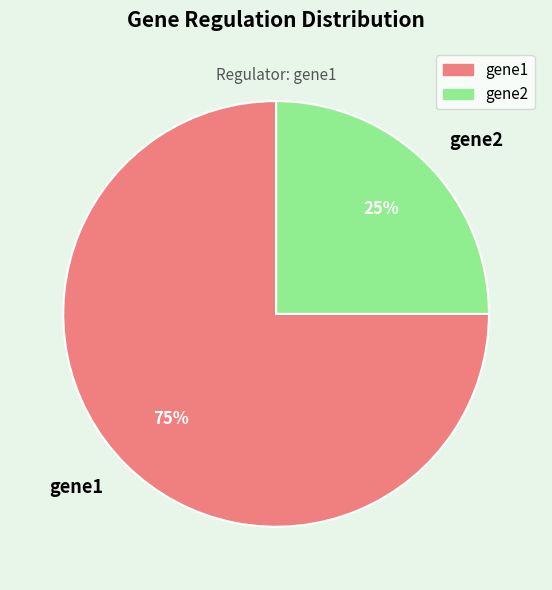

How many segments does this pie chart have?

2